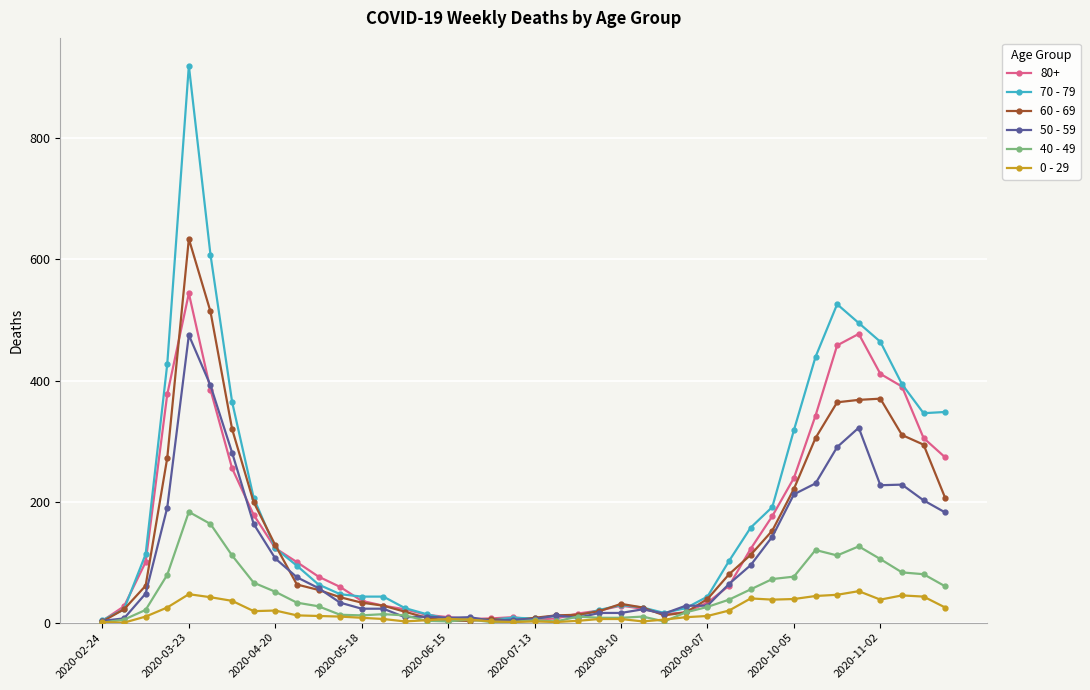

What is the sum of all 70 - 79 values?

7107